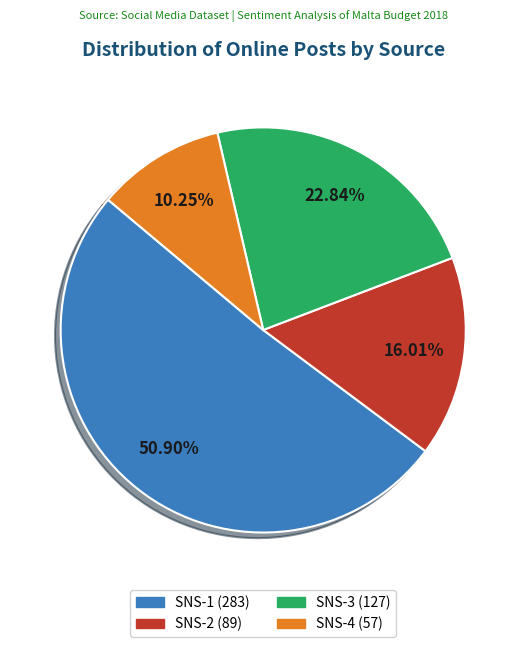

Is there any slice that represents more than half of the pie?

Yes